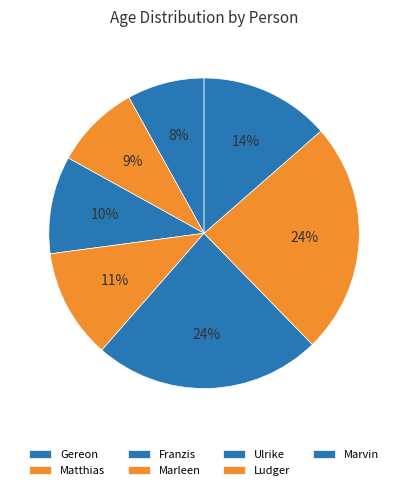

What is the ratio of the value at Gereon to the value at Marleen?

0.7